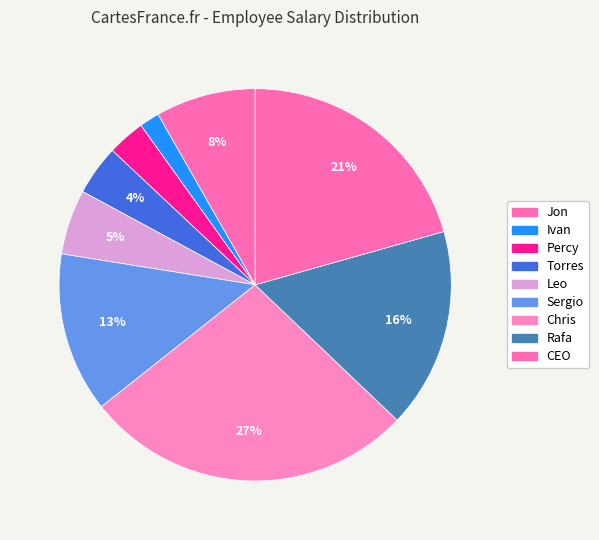

What is the smallest slice in the pie chart?

Ivan